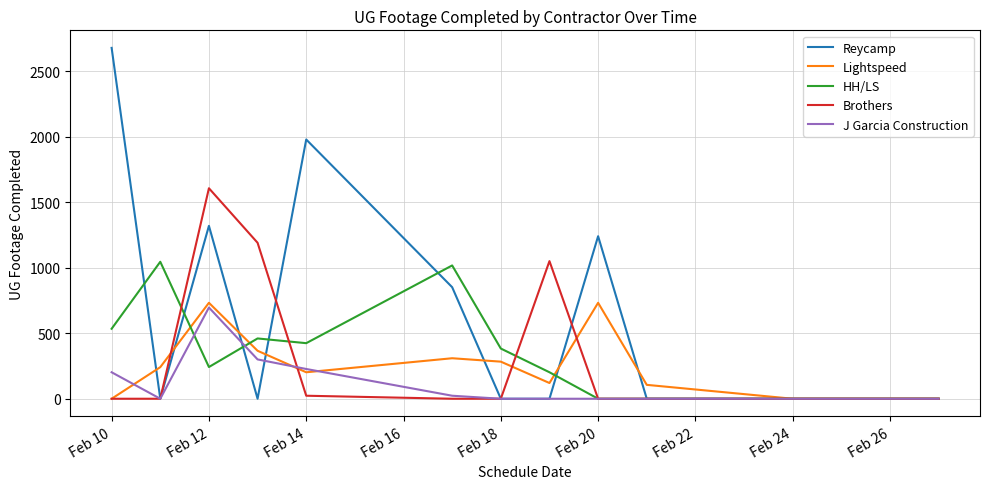

What is the difference between the maximum and minimum values in the Lightspeed series?

732